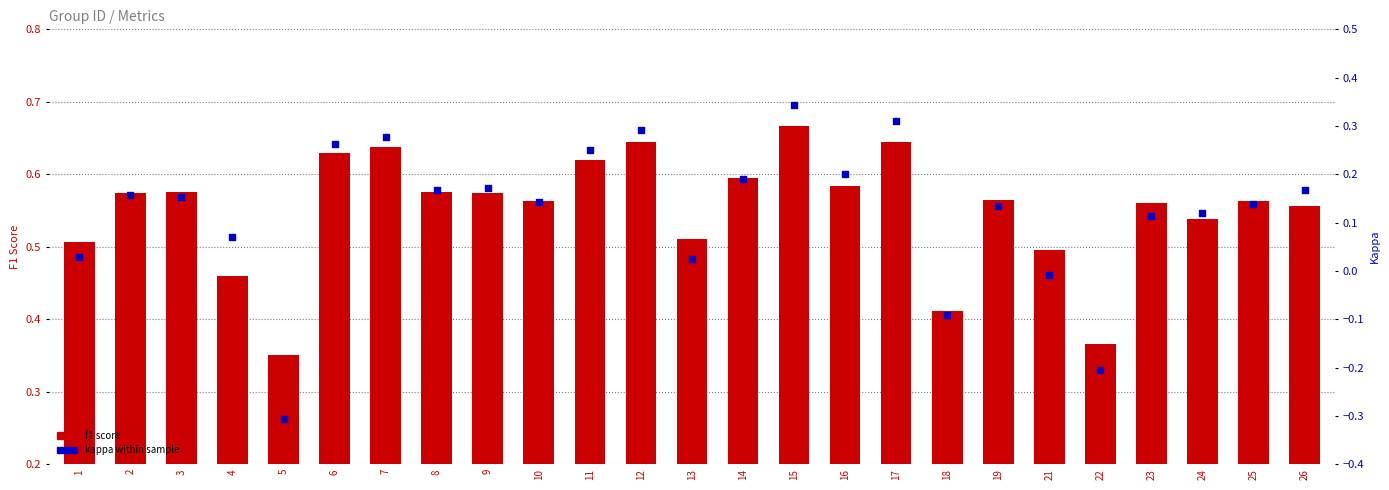

At which category is the sum across all series the highest?

15